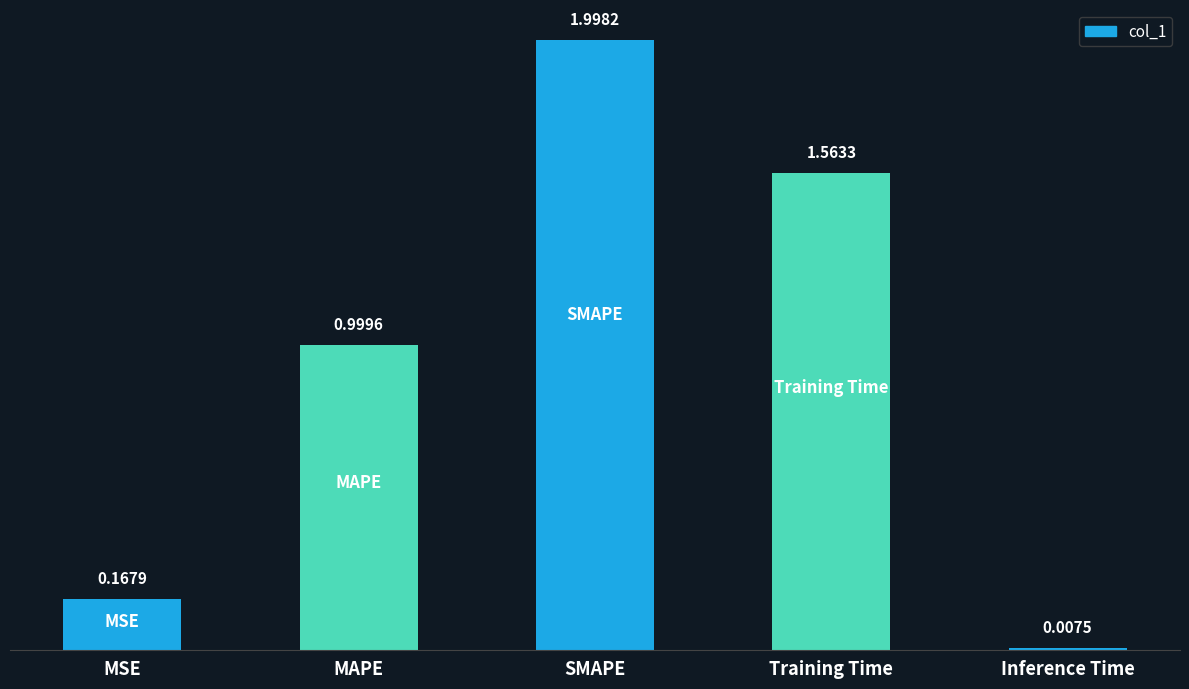

At which label is the value closest to 1?

MAPE